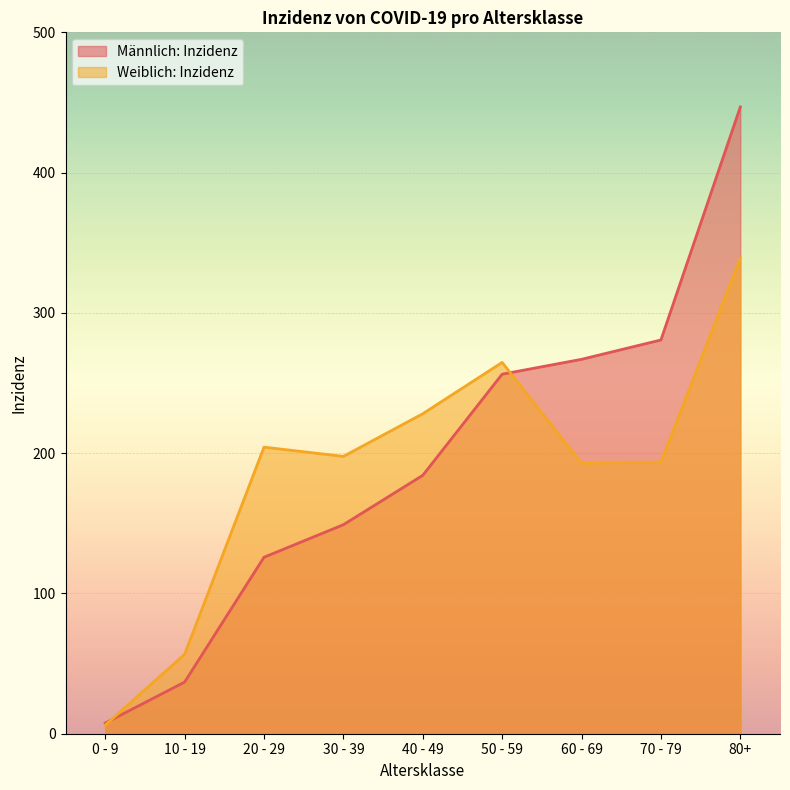

Is the value of Männlich: Inzidenz at 40 - 49 greater than the value of Weiblich: Inzidenz at 0 - 9?

Yes